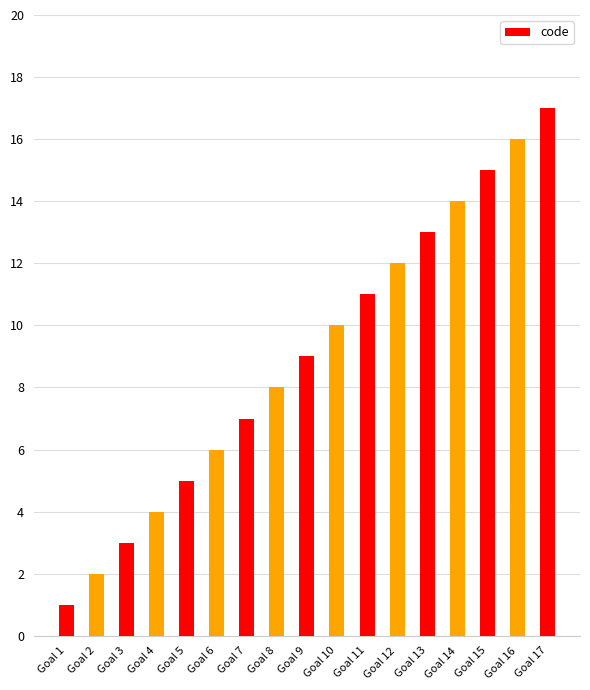

Count the number of categories in the chart.

17